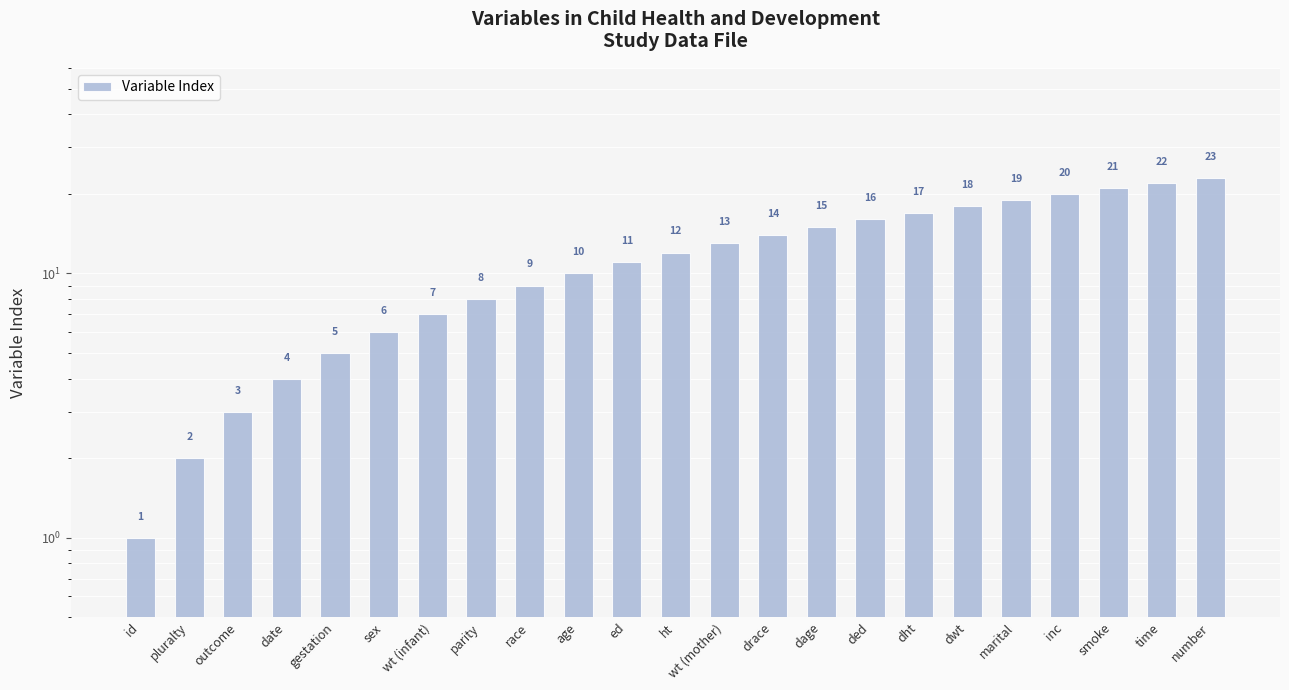

The value at parity is 8. True or false?

True